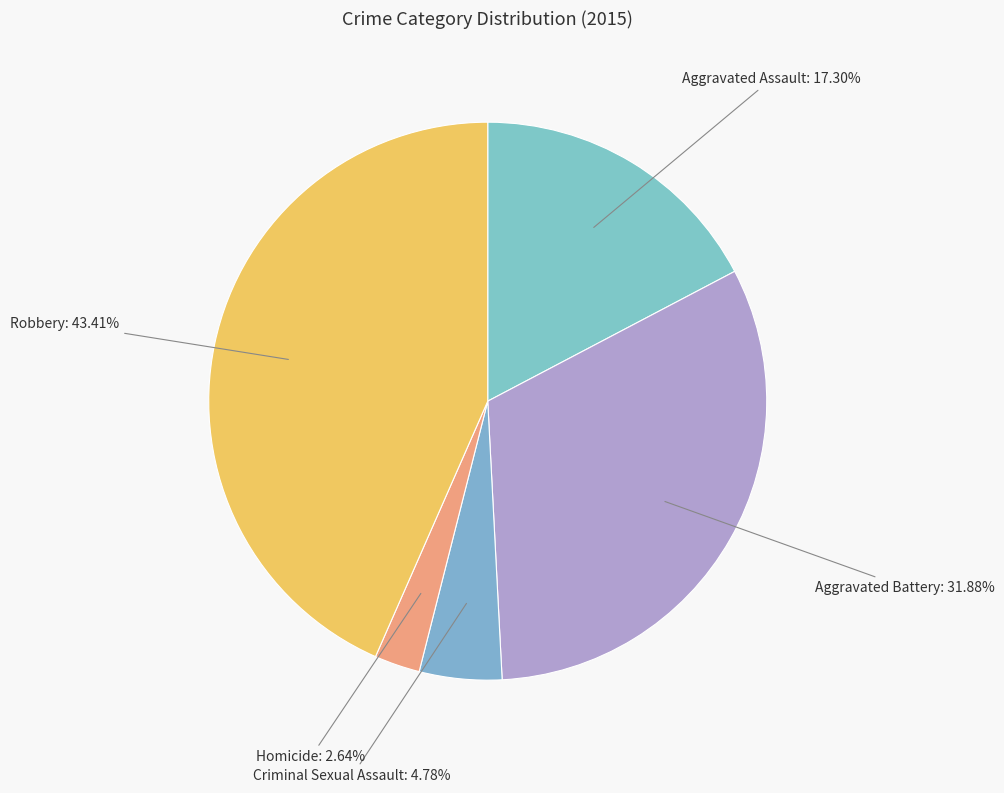

Approximately how many times larger is the value at Homicide compared to Aggravated Battery?

0.1